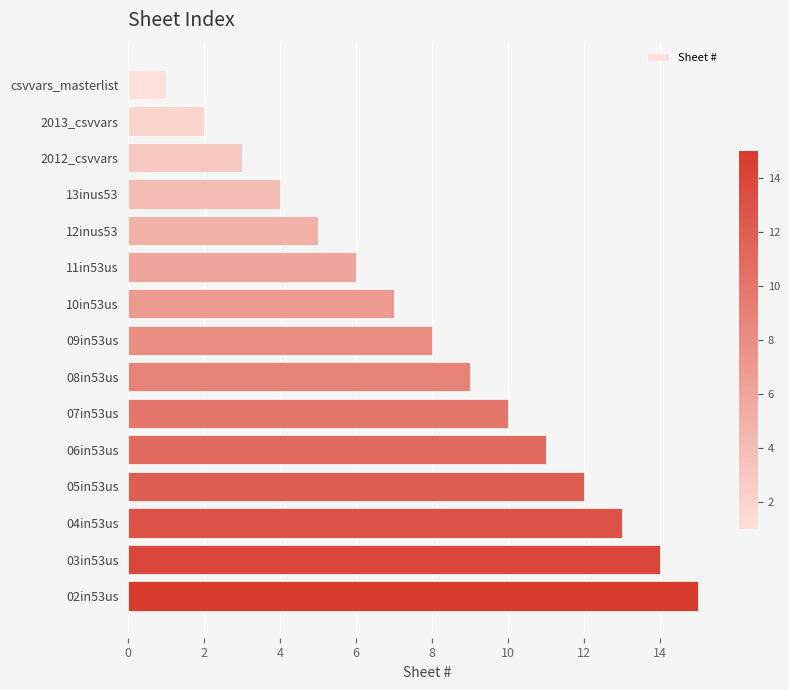

Is it true that the value at csvvars_masterlist is 1?

True